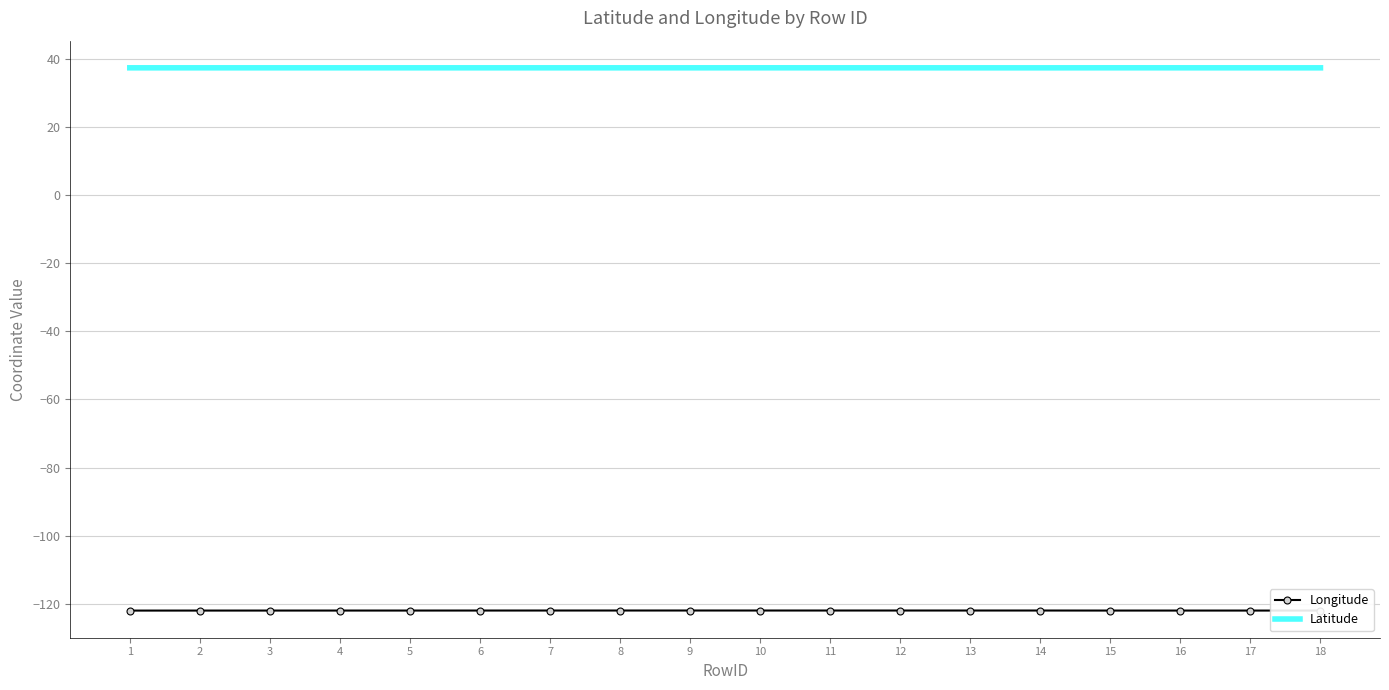

Which series has the largest total across all categories?

Latitude